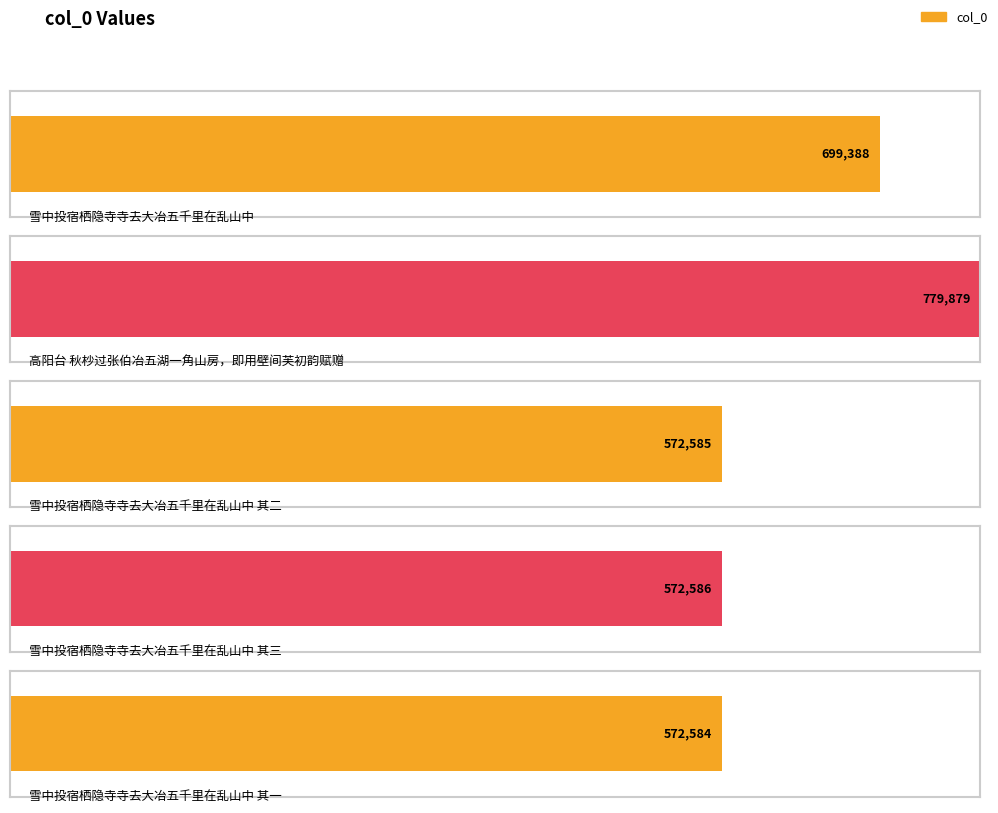

The chart shows a value of 357231 at 雪中投宿栖隐寺寺去大冶五千里在乱山中 其二. True or false?

False